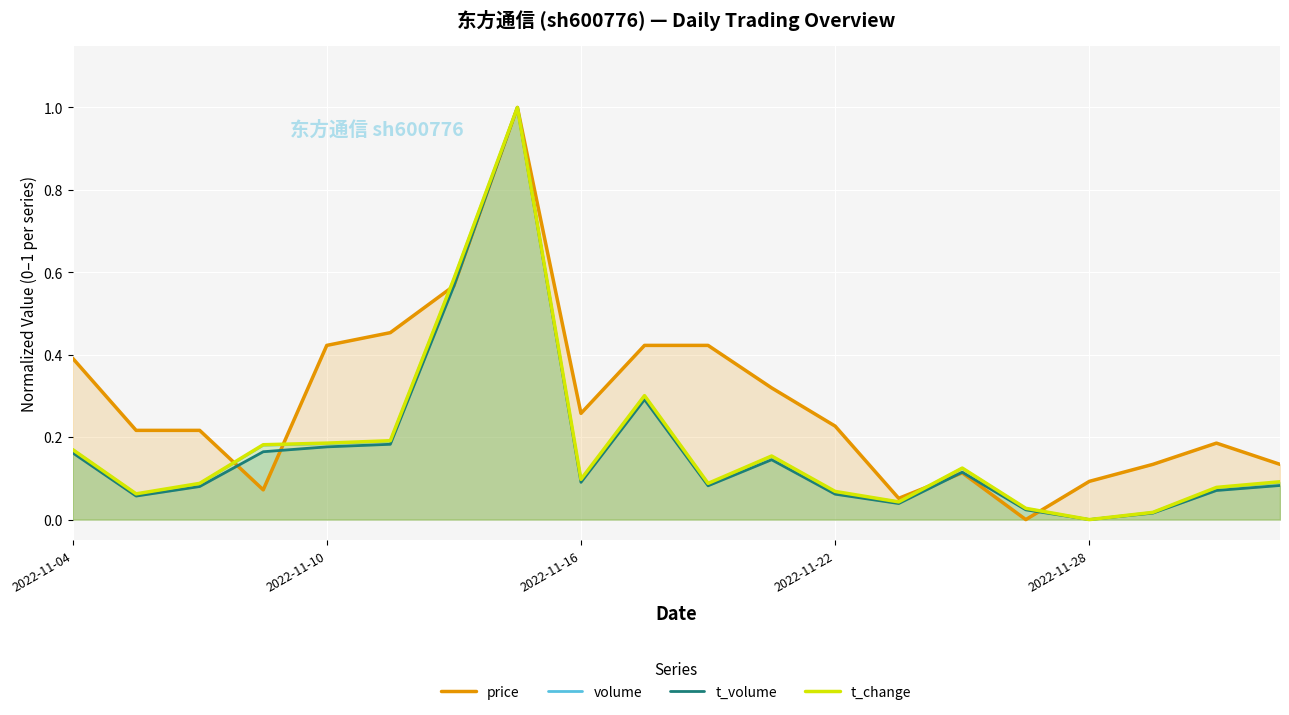

What are all the series names shown in the legend?

price, volume, t_volume, t_change